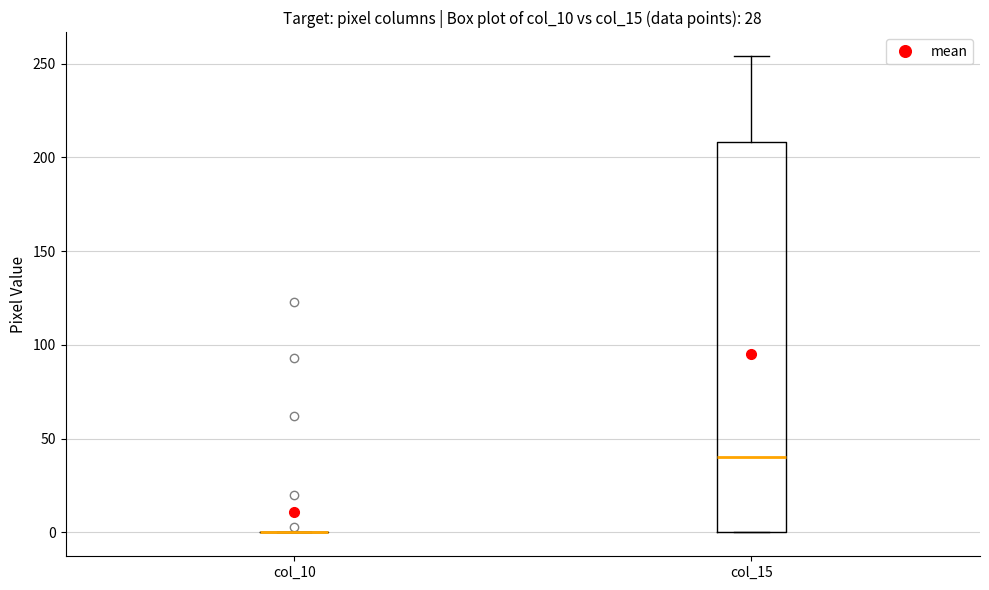

Reading left to right, read every box against the y-axis: the position of its median line, the range the box covers, and the ends of its whiskers. The values are not printed on the chart, so give them approximately, as read against the axis.

col_10: box collapsed to a line at 0, whiskers 0 to 0
col_15: median 40, box 0 to 210, whiskers 0 to 255